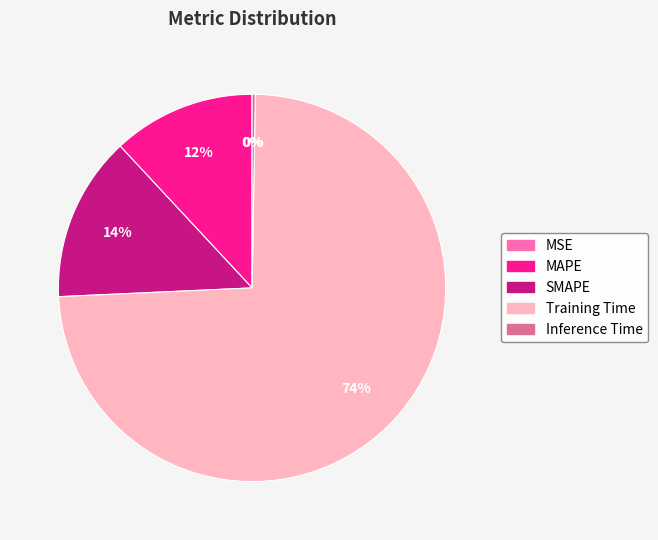

True or false: MAPE accounts for 12% of the total.

True